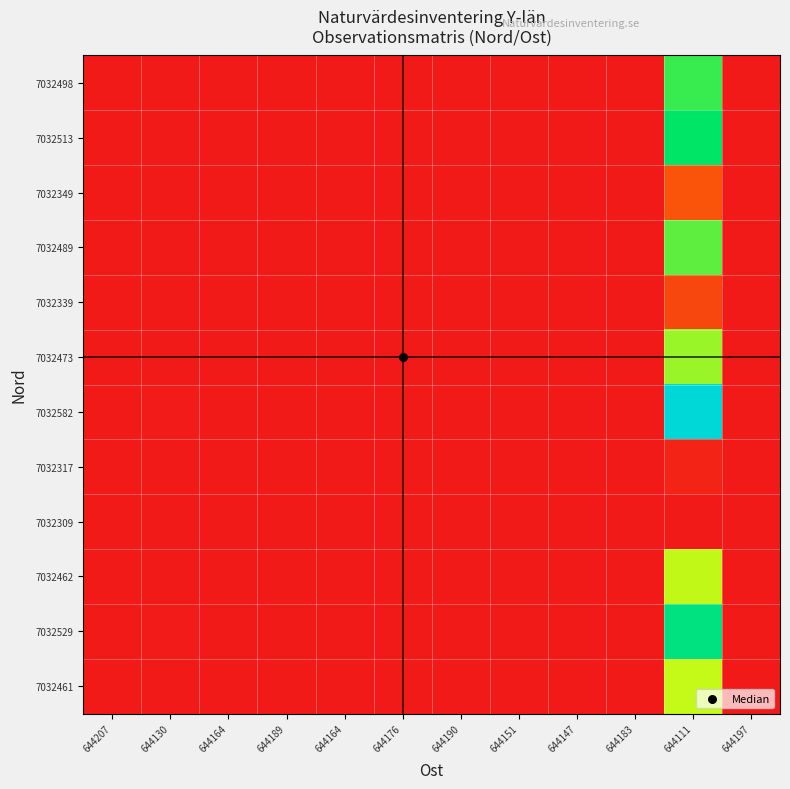

Reading left to right, what are all the values shown in this chart?

7032498: 644207=0.7	644130=3.5	644164=1.3	644189=0.9	644164=1.3	644176=1.0	644190=0.8	644151=1.7	644147=1.8	644183=0.9	644111=692.3	644197=0.8
7032513: 644207=0.7	644130=3.8	644164=1.4	644189=0.9	644164=1.4	644176=1.1	644190=0.9	644151=1.8	644147=2.0	644183=1.0	644111=747.3	644197=0.8
7032349: 644207=0.1	644130=0.7	644164=0.3	644189=0.2	644164=0.3	644176=0.2	644190=0.2	644151=0.4	644147=0.4	644183=0.2	644111=146.5	644197=0.2
7032489: 644207=0.7	644130=3.3	644164=1.2	644189=0.8	644164=1.2	644176=1.0	644190=0.8	644151=1.6	644147=1.8	644183=0.9	644111=659.3	644197=0.7
7032339: 644207=0.1	644130=0.6	644164=0.2	644189=0.1	644164=0.2	644176=0.2	644190=0.1	644151=0.3	644147=0.3	644183=0.1	644111=109.9	644197=0.1
7032473: 644207=0.6	644130=3.0	644164=1.1	644189=0.7	644164=1.1	644176=0.9	644190=0.7	644151=1.4	644147=1.6	644183=0.8	644111=600.7	644197=0.7
7032582: 644207=1.0	644130=5.0	644164=1.8	644189=1.2	644164=1.8	644176=1.5	644190=1.2	644151=2.4	644147=2.7	644183=1.3	644111=1000.0	644197=1.1
7032317: 644207=0.0	644130=0.1	644164=0.1	644189=0.0	644164=0.1	644176=0.0	644190=0.0	644151=0.1	644147=0.1	644183=0.0	644111=29.3	644197=0.0
7032309: 644207=0.0	644130=0.0	644164=0.0	644189=0.0	644164=0.0	644176=0.0	644190=0.0	644151=0.0	644147=0.0	644183=0.0	644111=0.0	644197=0.0
7032462: 644207=0.6	644130=2.8	644164=1.0	644189=0.7	644164=1.0	644176=0.8	644190=0.7	644151=1.3	644147=1.5	644183=0.7	644111=560.4	644197=0.6
7032529: 644207=0.8	644130=4.1	644164=1.5	644189=1.0	644164=1.5	644176=1.2	644190=1.0	644151=1.9	644147=2.1	644183=1.1	644111=805.9	644197=0.9
7032461: 644207=0.6	644130=2.8	644164=1.0	644189=0.7	644164=1.0	644176=0.8	644190=0.7	644151=1.3	644147=1.5	644183=0.7	644111=556.8	644197=0.6